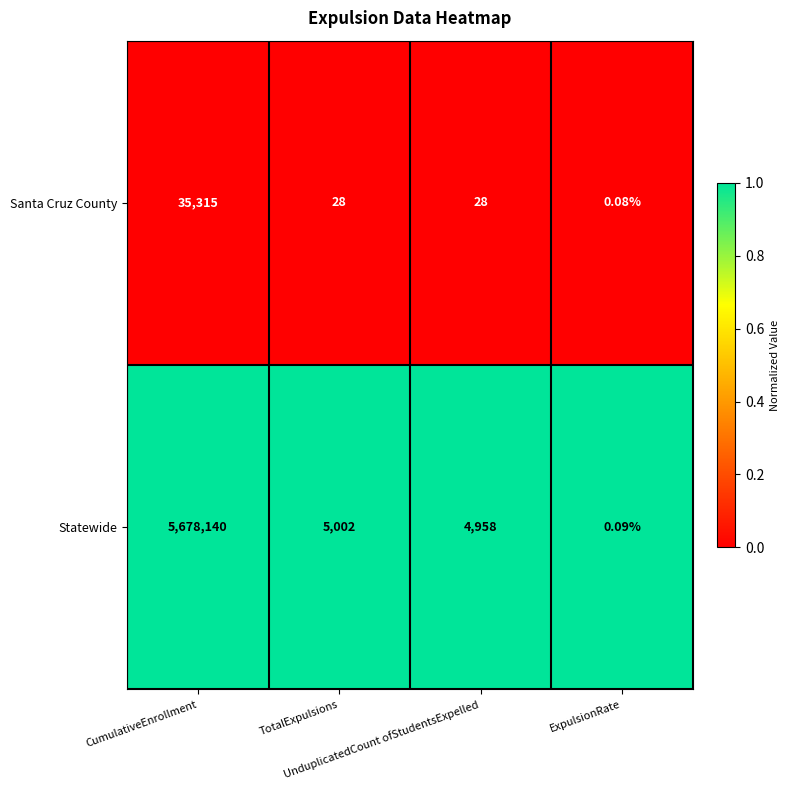

List the series in order of their peak value, highest first.

Statewide, Santa Cruz County